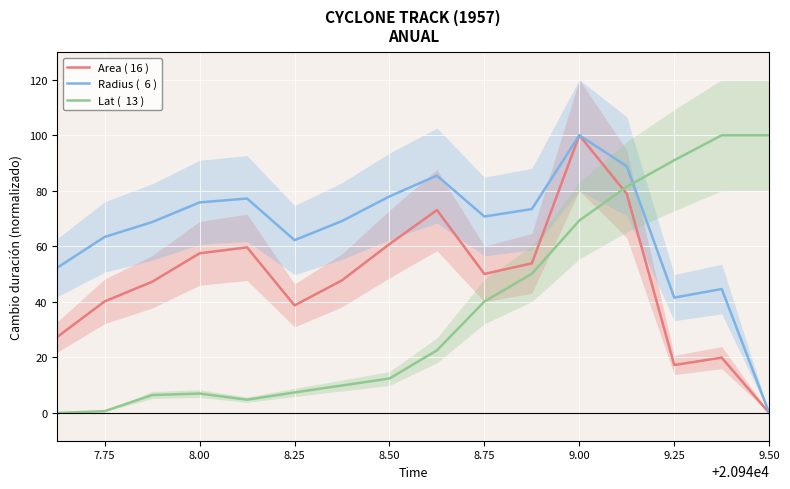

How many lines are shown in the chart?

3